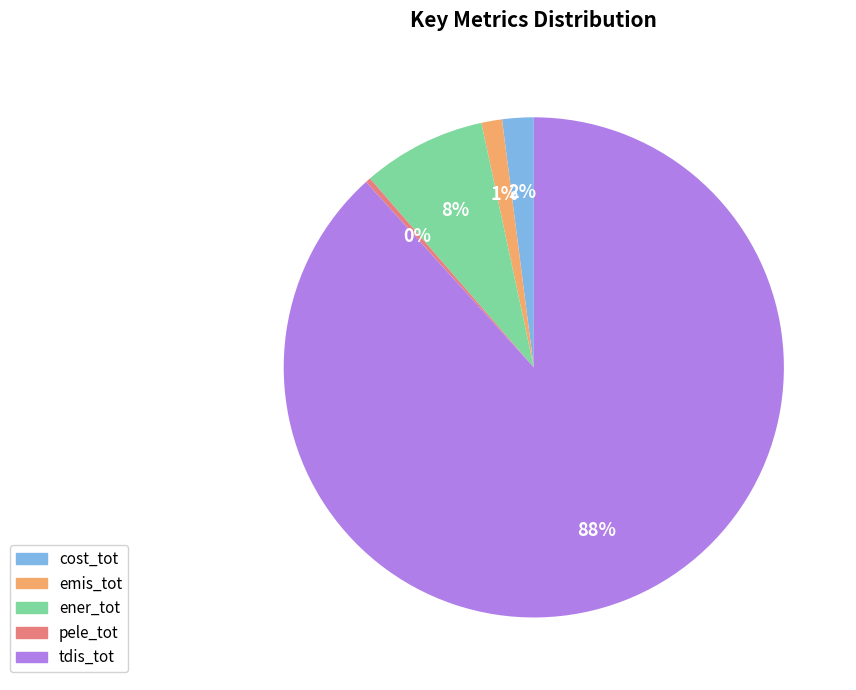

How many segments does this pie chart have?

5